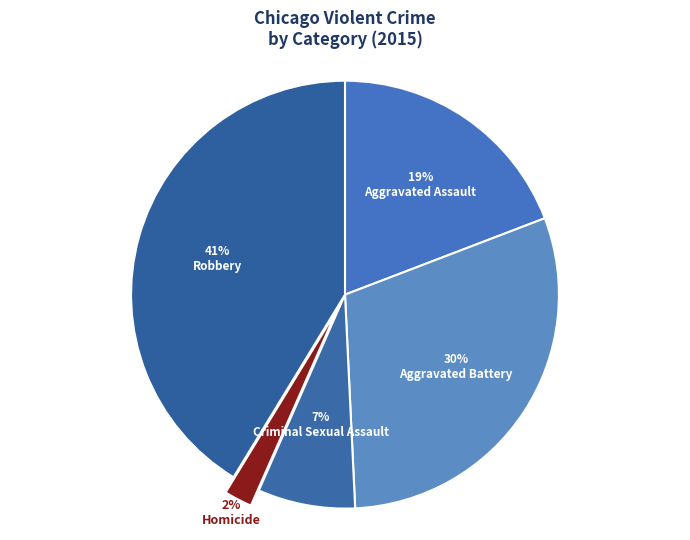

The Aggravated Battery slice represents 30% of the pie. True or false?

True